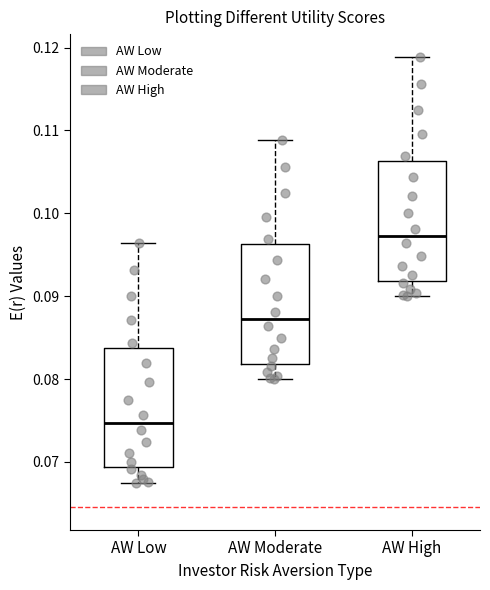

Reading left to right, read every box against the y-axis: the position of its median line, the range the box covers, and the ends of its whiskers. The values are not printed on the chart, so give them approximately, as read against the axis.

AW Low: median 0.075, box 0.069 to 0.084, whiskers 0.068 to 0.096
AW Moderate: median 0.087, box 0.082 to 0.096, whiskers 0.080 to 0.109
AW High: median 0.097, box 0.092 to 0.106, whiskers 0.090 to 0.119